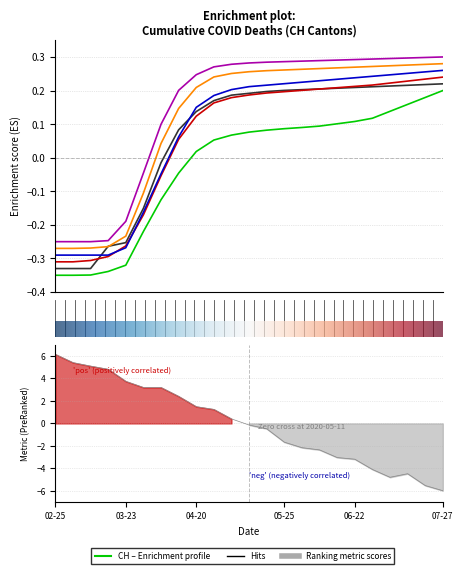

What is the label of the 4th point from the left?

2020-03-16